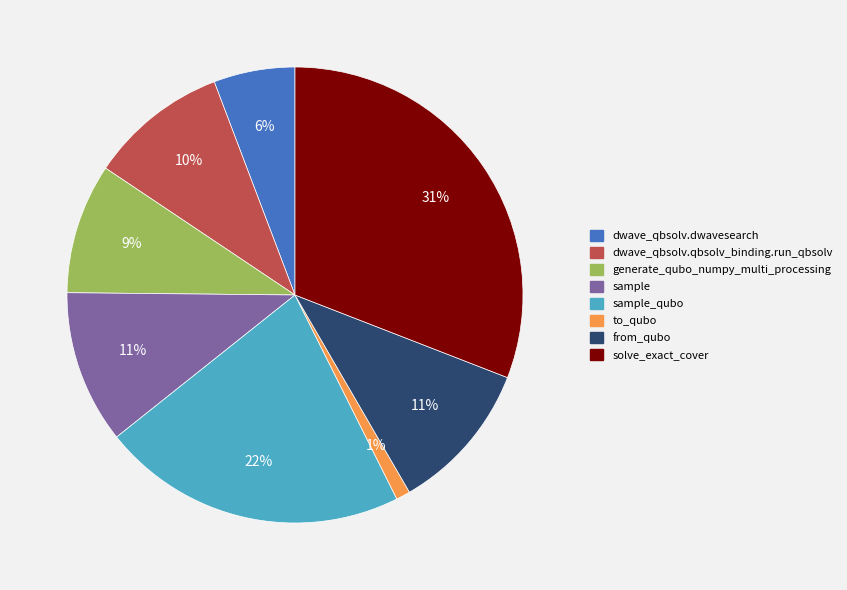

Do dwave_qbsolv.qbsolv_binding.run_qbsolv and sample together represent more than half of the pie?

No